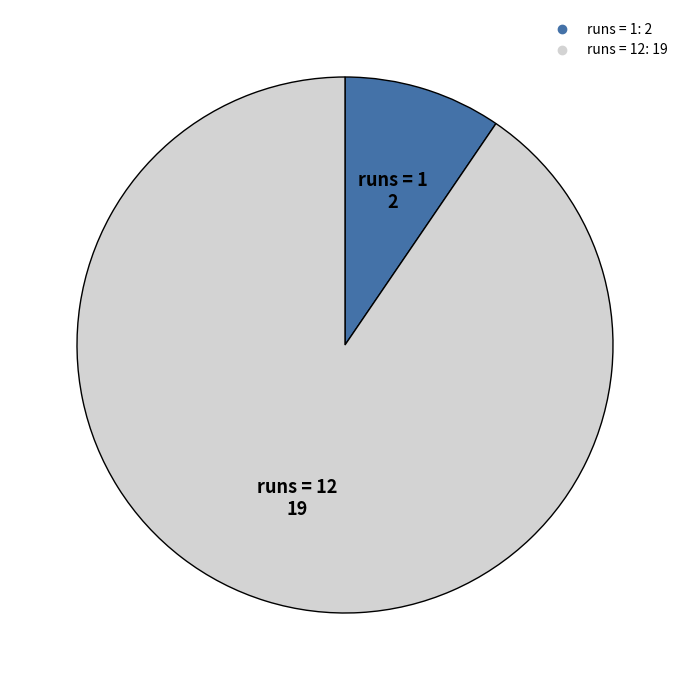

What is the smallest slice in the pie chart?

1